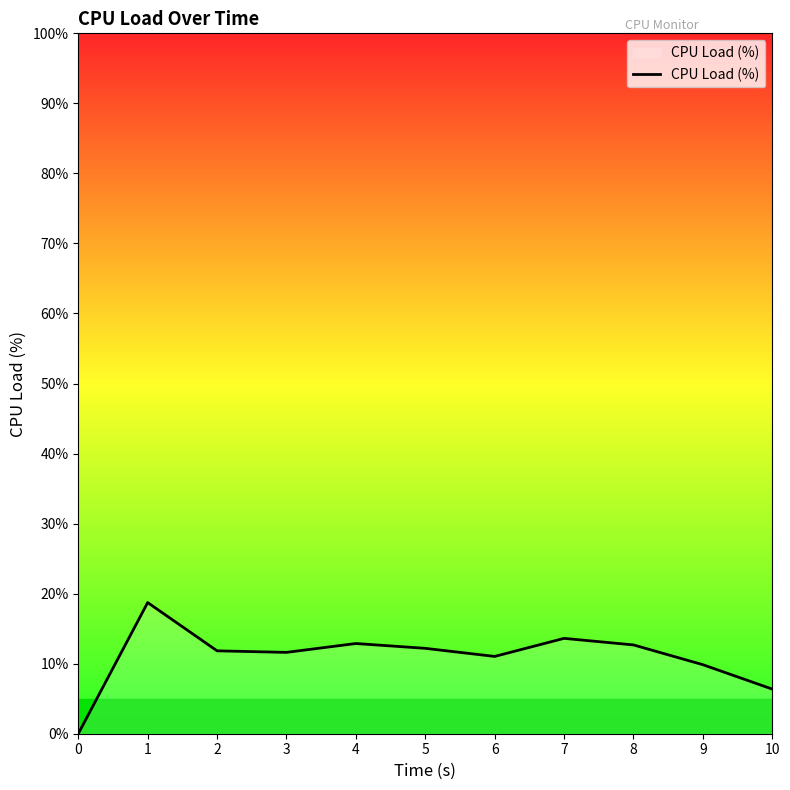

How many lines are shown in the chart?

1